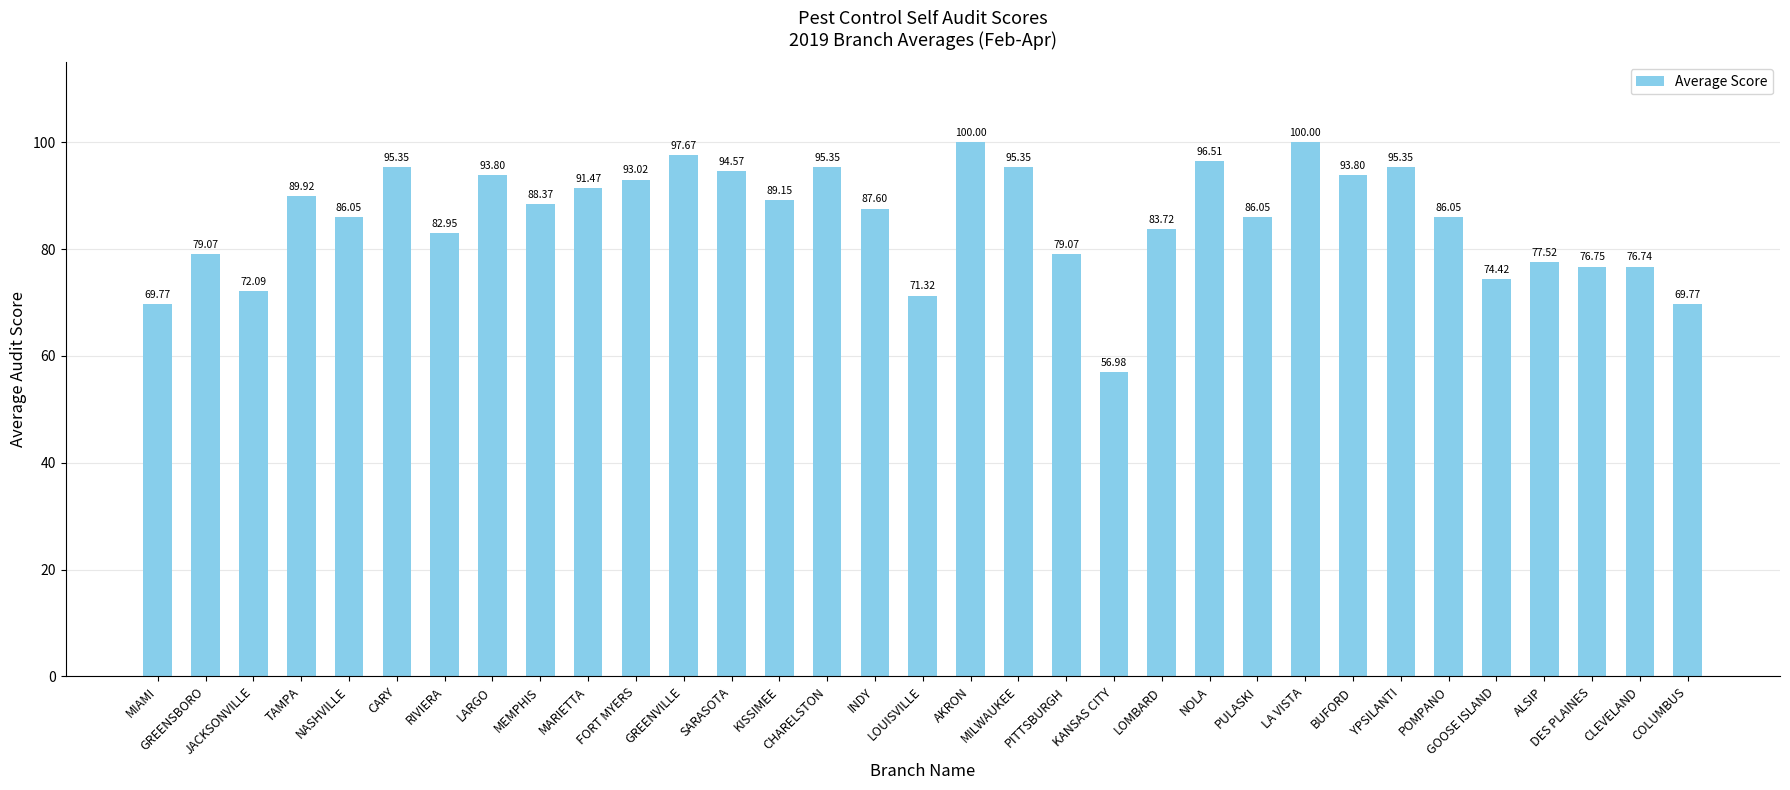

What is the difference between the second highest and second lowest values?

30.2